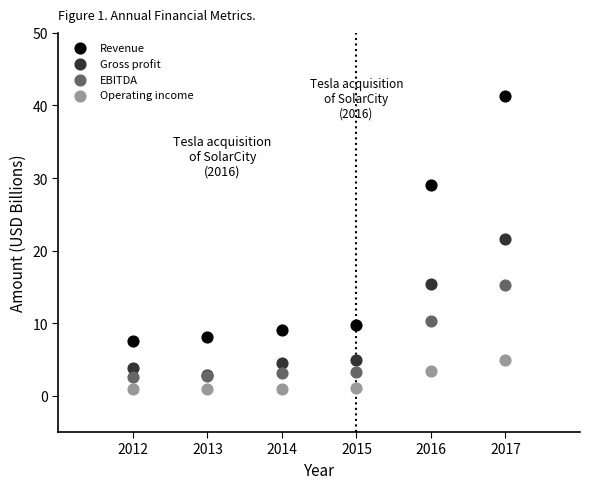

Which series contains the lowest Y value?

Operating income